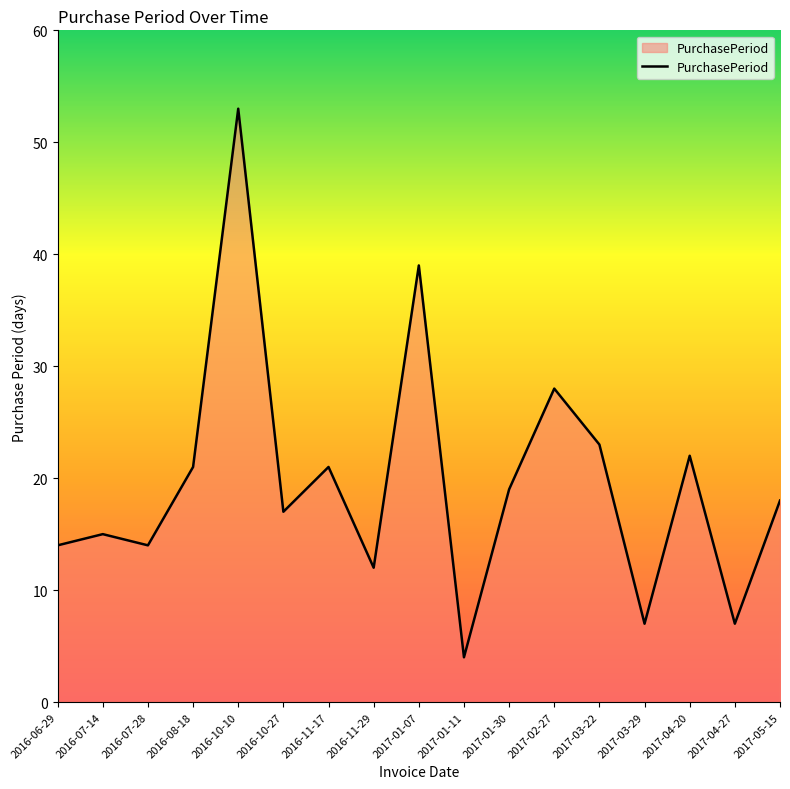

What is the difference between the maximum and minimum values?

49